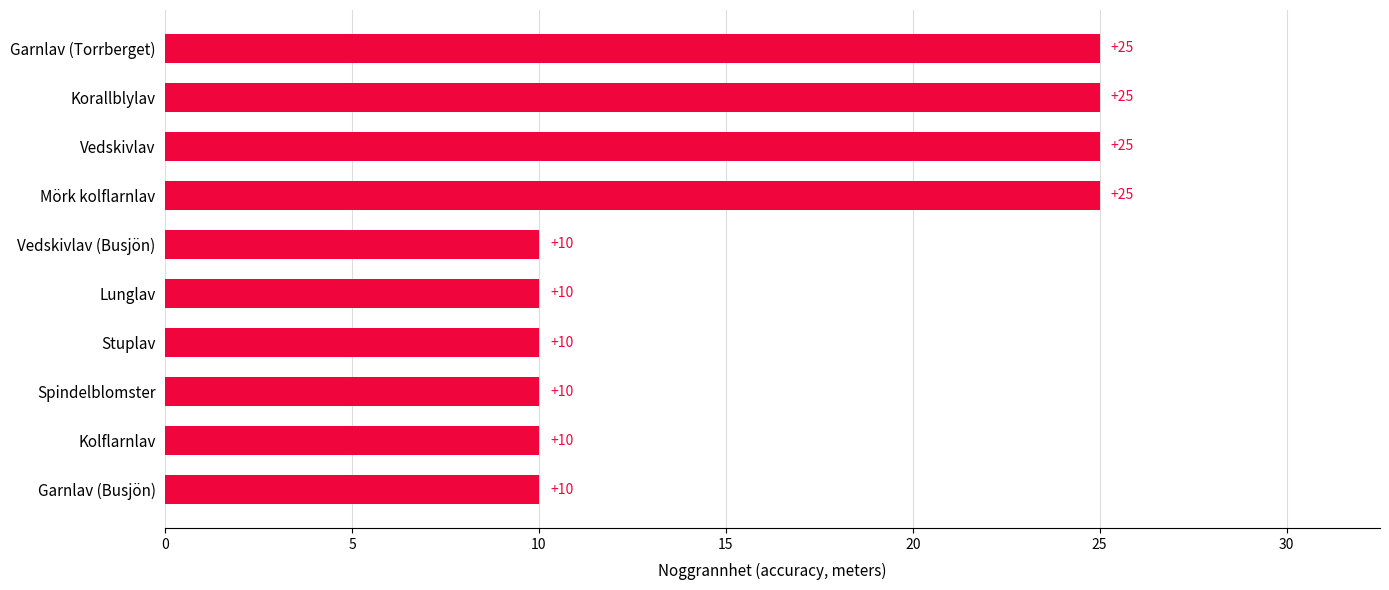

What is the maximum value shown in the chart?

25